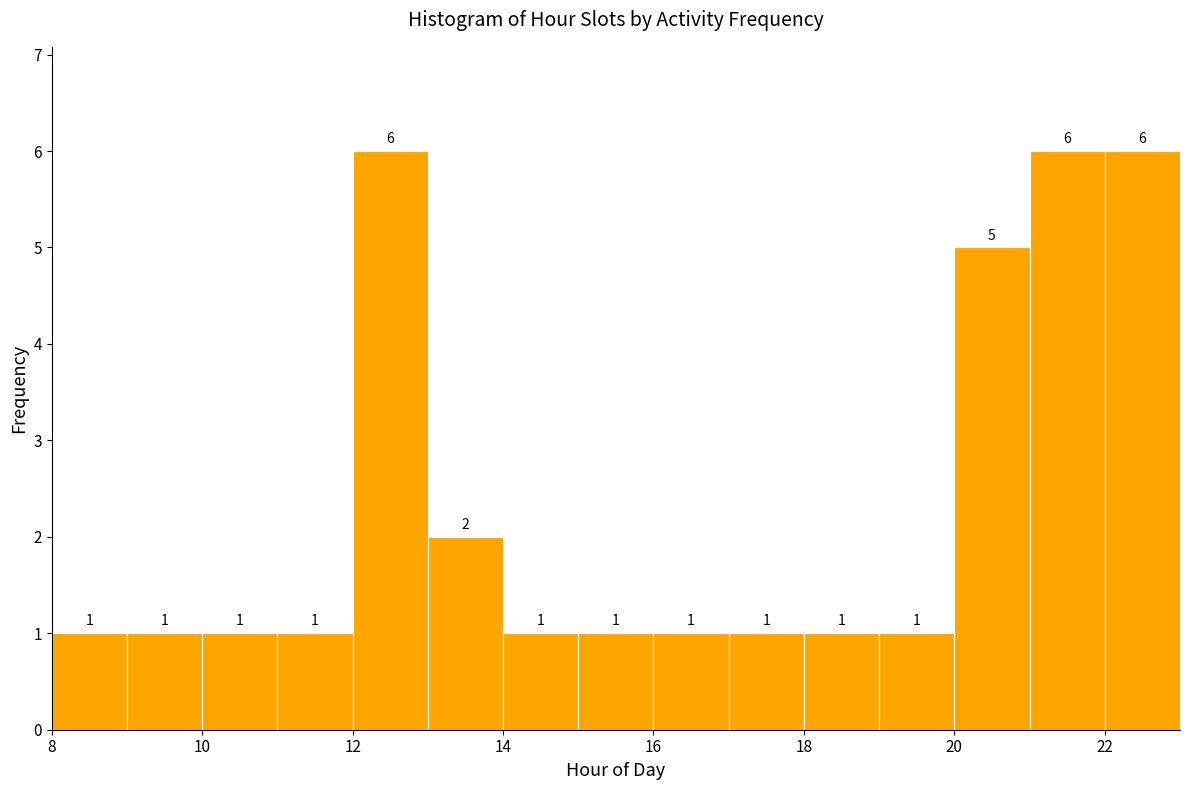

Reading left to right, transcribe this chart: for each bar, give the range it covers on the x-axis and its height.

8 to 9: 1
9 to 10: 1
10 to 11: 1
11 to 12: 1
12 to 13: 6
13 to 14: 2
14 to 15: 1
15 to 16: 1
16 to 17: 1
17 to 18: 1
18 to 19: 1
19 to 20: 1
20 to 21: 5
21 to 22: 6
22 to 23: 6